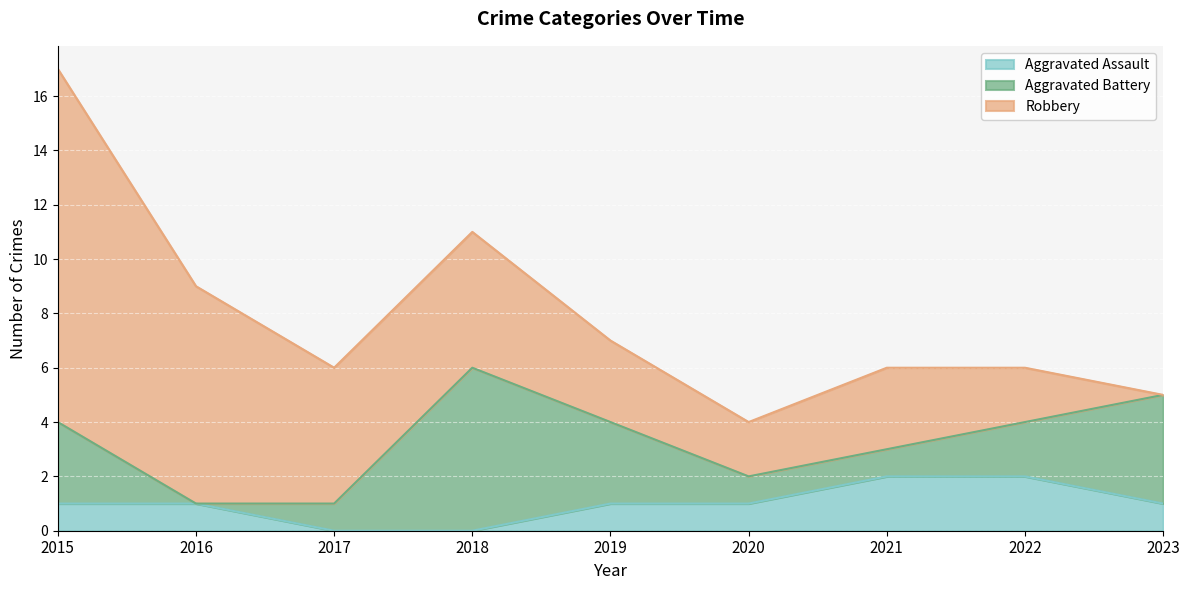

Reading left to right, extract all data points from this chart.

Aggravated Assault: 2015=1	2016=1	2017=0	2018=0	2019=1	2020=1	2021=2	2022=2	2023=1
Aggravated Battery: 2015=3	2016=0	2017=1	2018=6	2019=3	2020=1	2021=1	2022=2	2023=4
Robbery: 2015=13	2016=8	2017=5	2018=5	2019=3	2020=2	2021=3	2022=2	2023=0